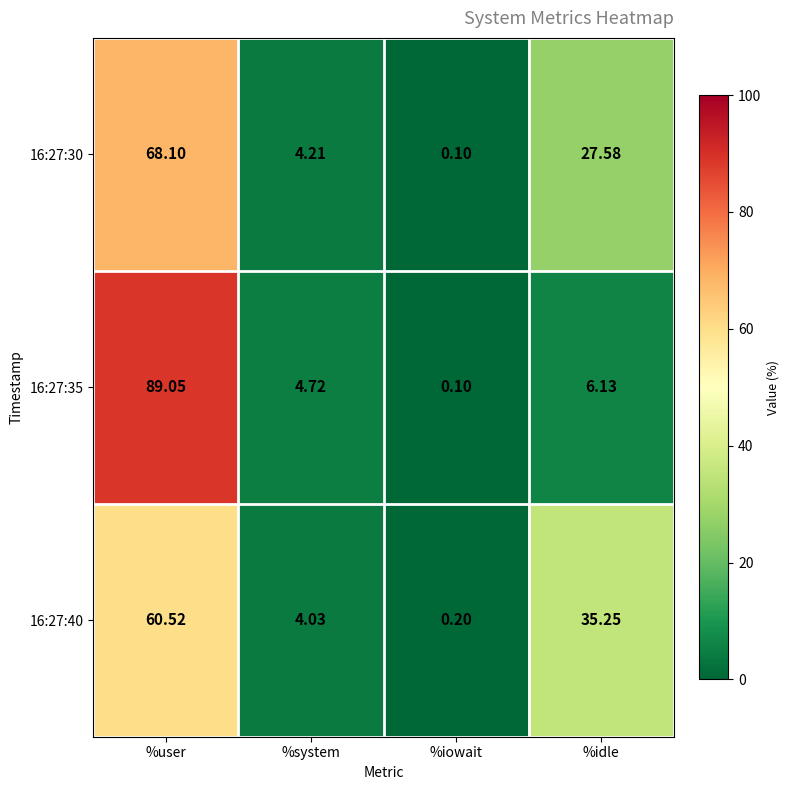

At which category does the chart reach its peak across all series?

%user